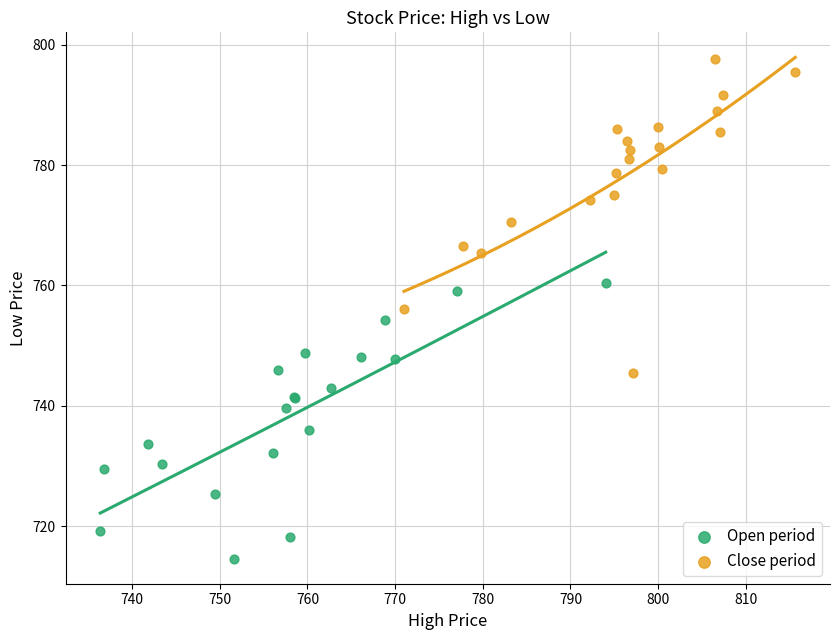

Which series contains the highest Y value?

Close period